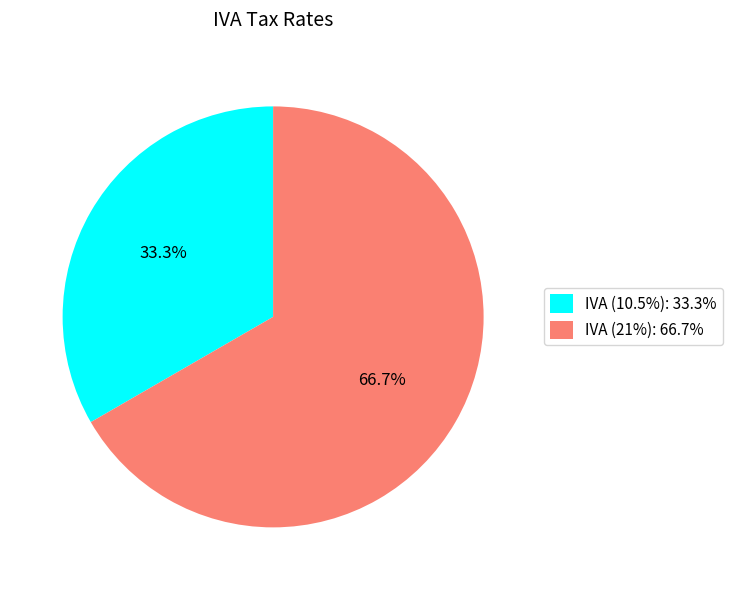

Is the sum of IVA (21%): 66.7% and IVA (10.5%): 33.3% greater than half?

Yes